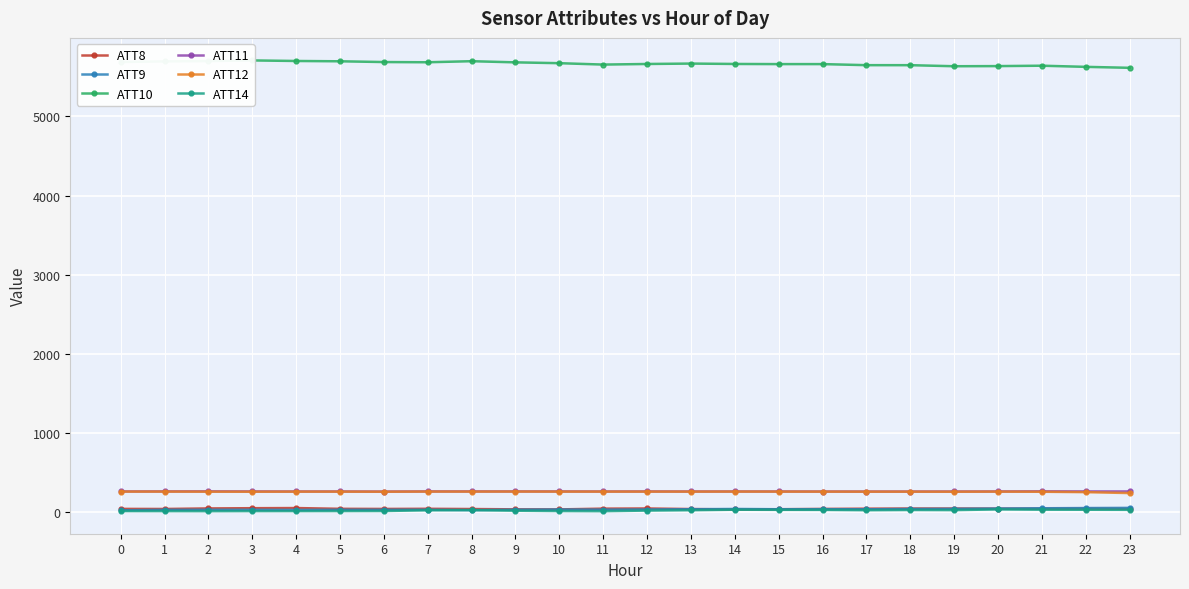

True or false: ATT8 has a value of 70.6 at 11.

False